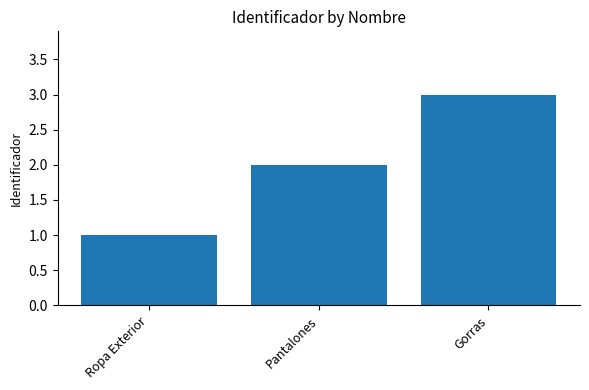

Read the value at Ropa Exterior.

1